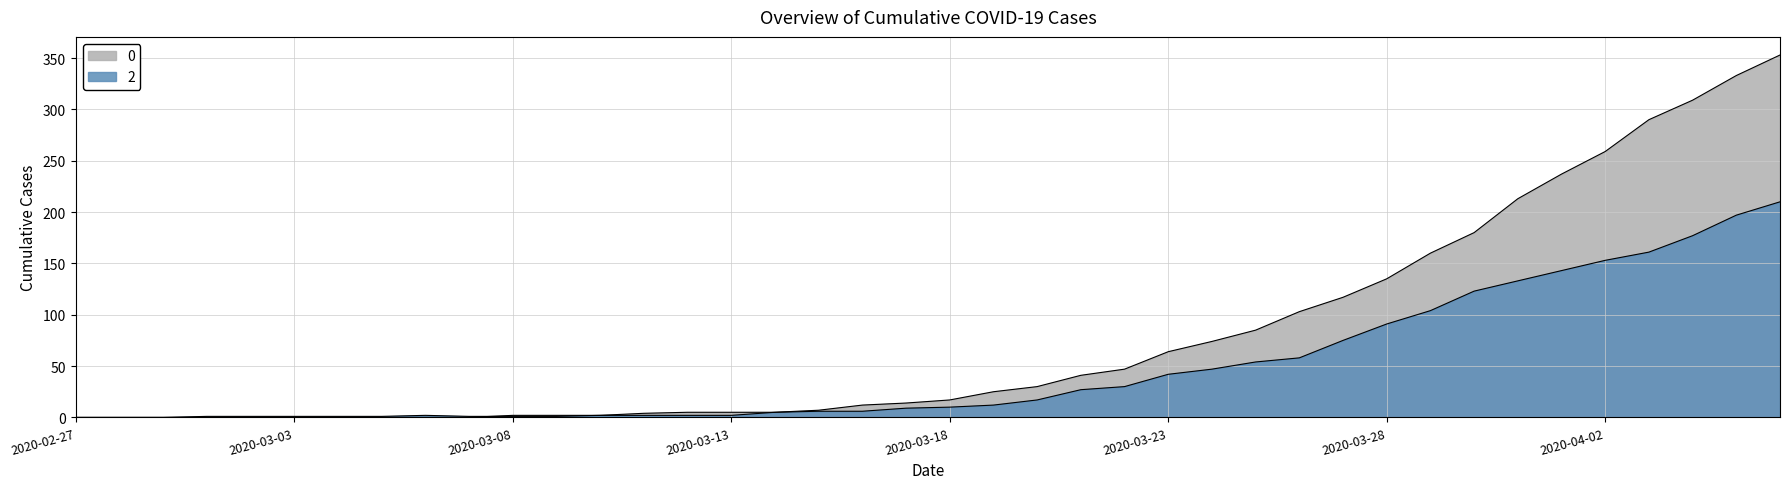

What is the average value of the 0 series?

78